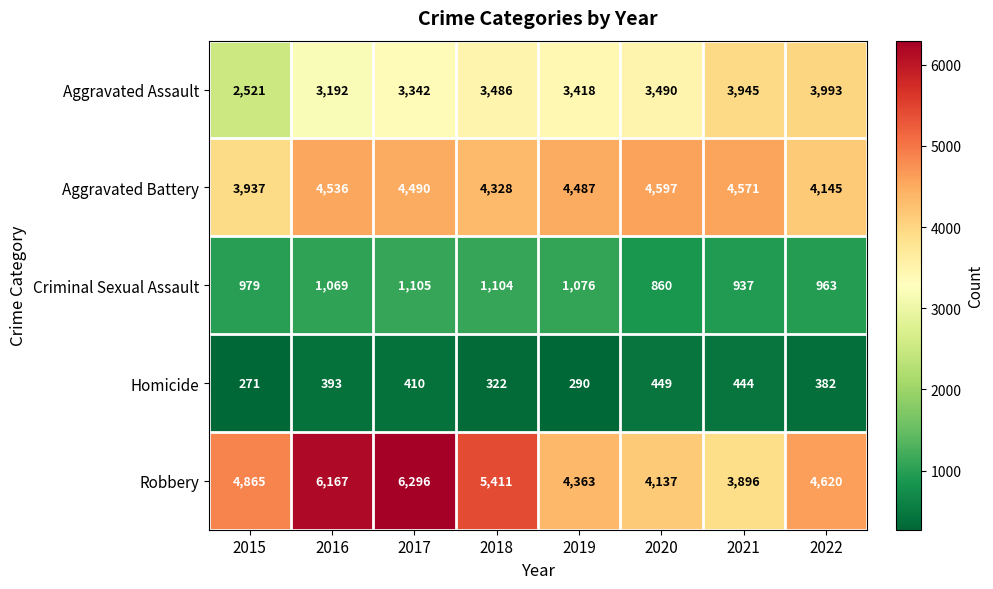

True or false: Homicide has a value of 466 at 2018.

False